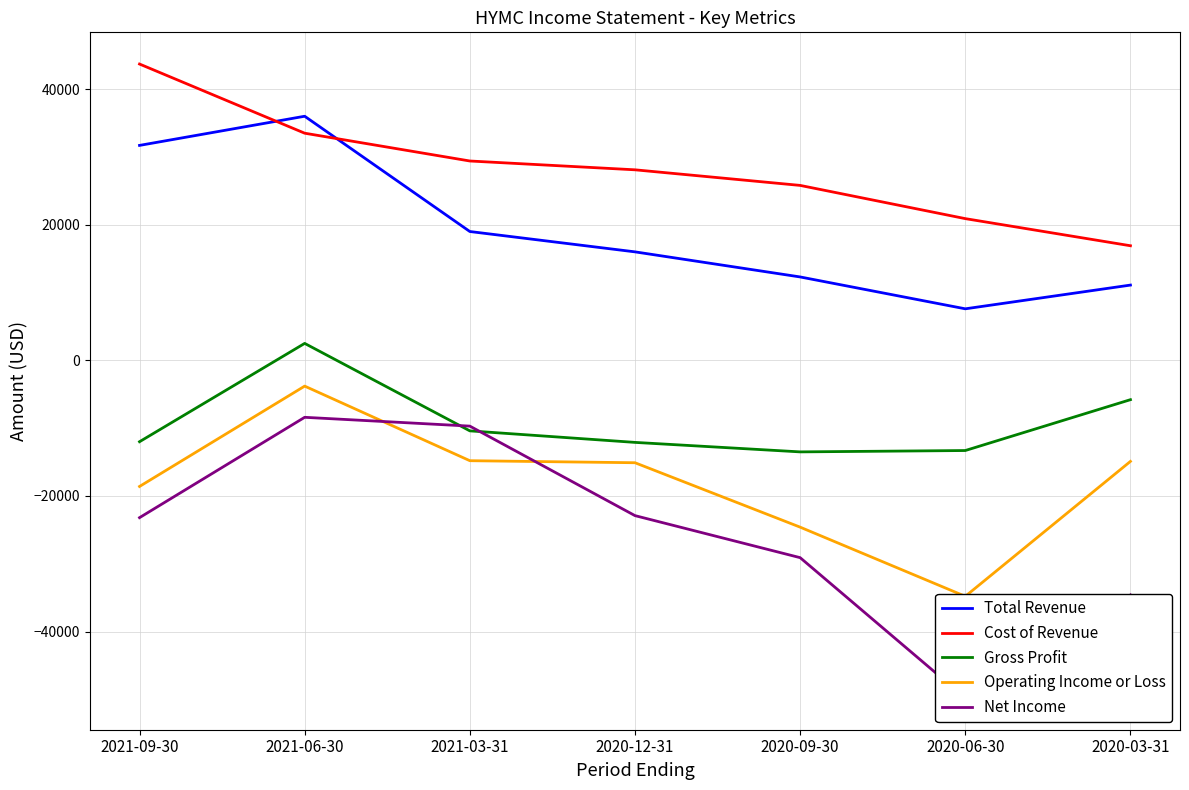

What is the sum of the Cost of Revenue values at 2020-03-31 and 2020-09-30?

42700